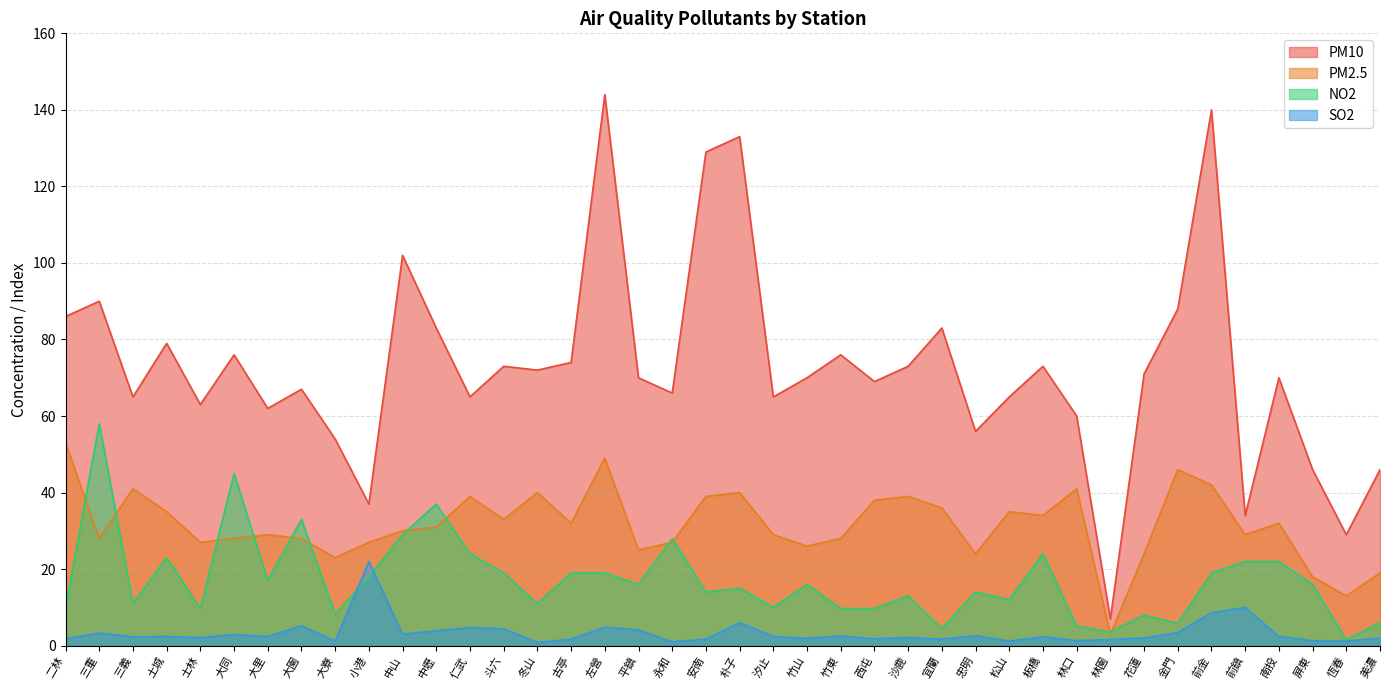

Rank the series by their average value, from highest to lowest.

PM10, PM2.5, NO2, SO2